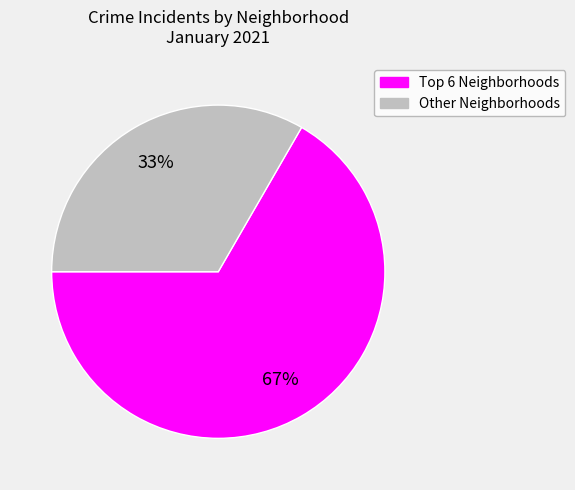

Count the number of slices in the pie.

2